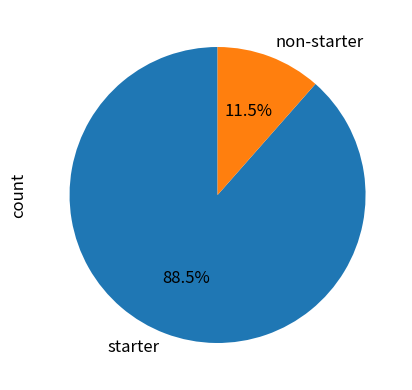

Between non-starter and starter, which is larger?

starter